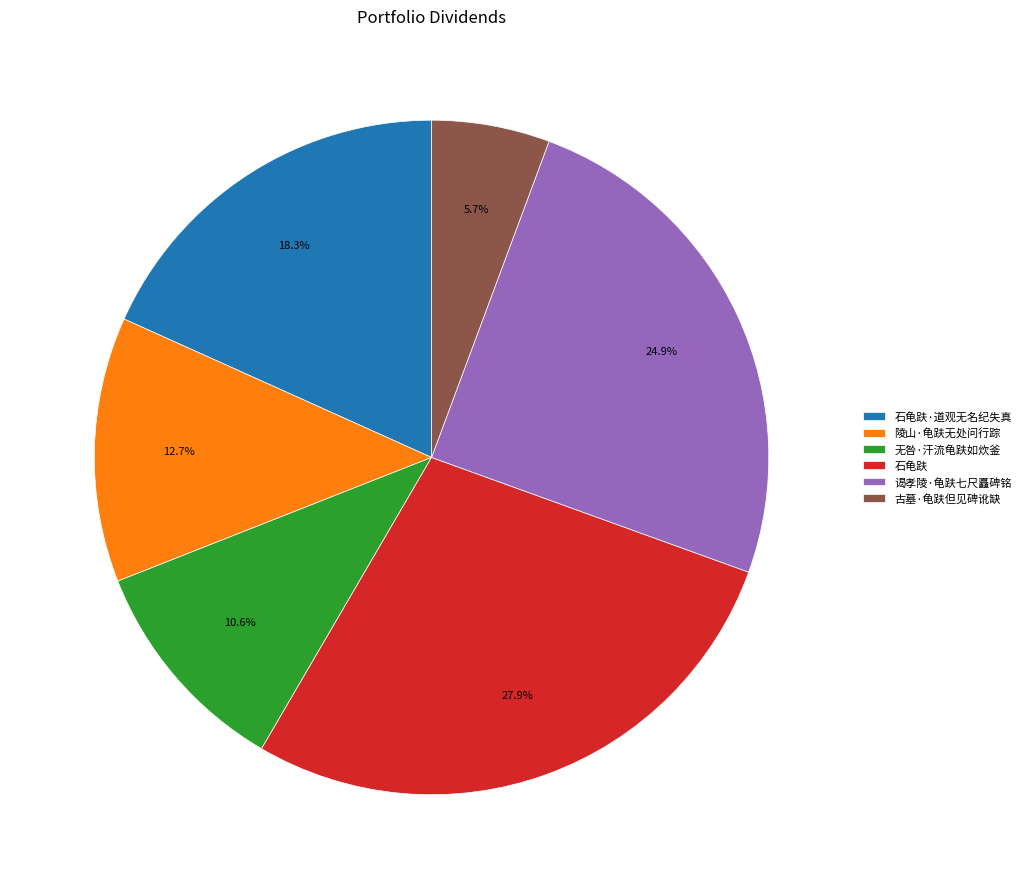

To the nearest percent, what is the difference between the largest and smallest slice percentages?

22%